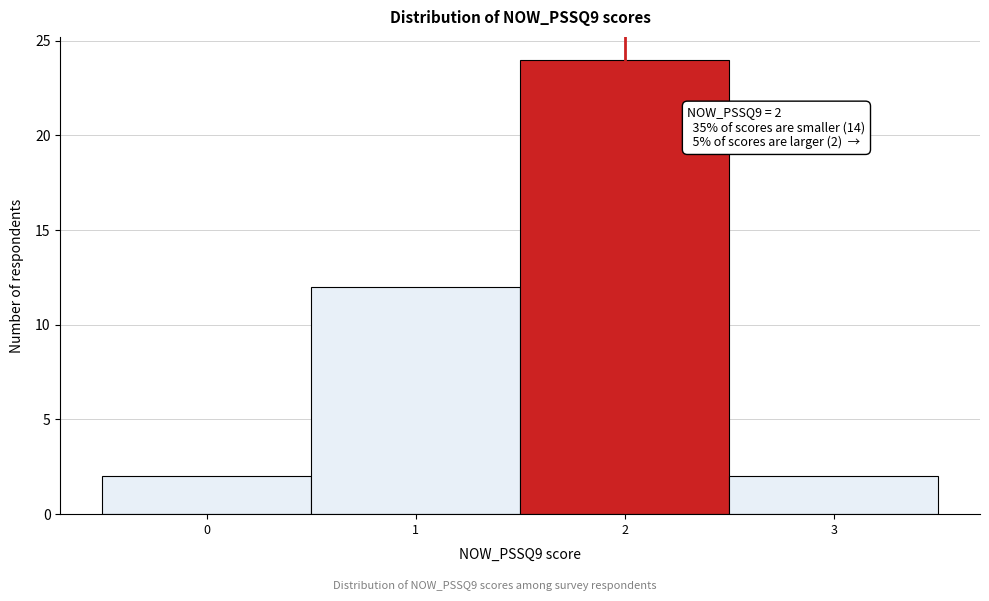

Which range on the x-axis has the tallest bar?

1.5 to 2.5